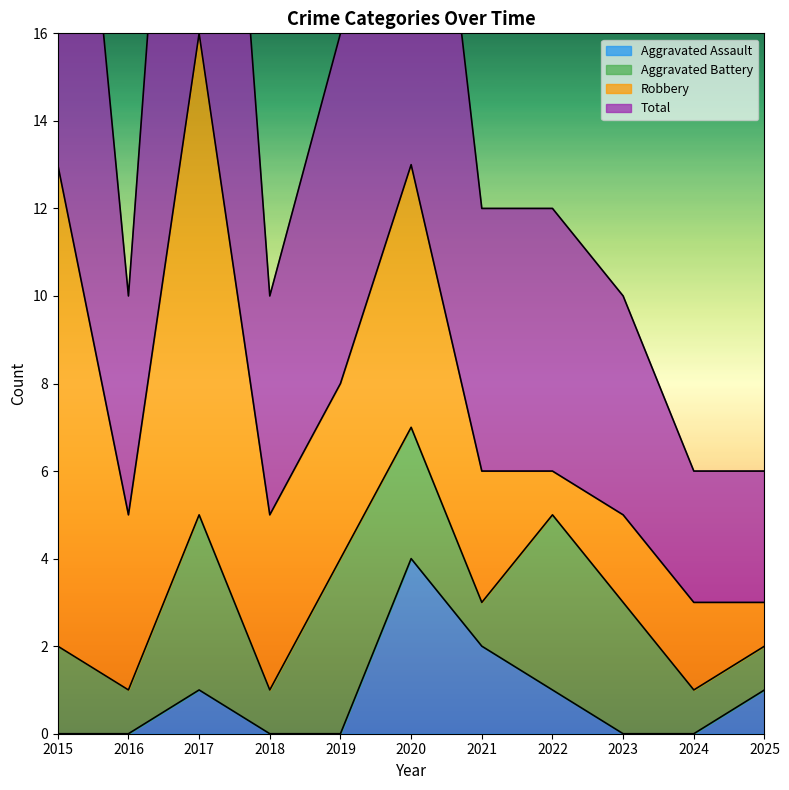

True or false: Aggravated Assault and Total intersect in this chart.

False